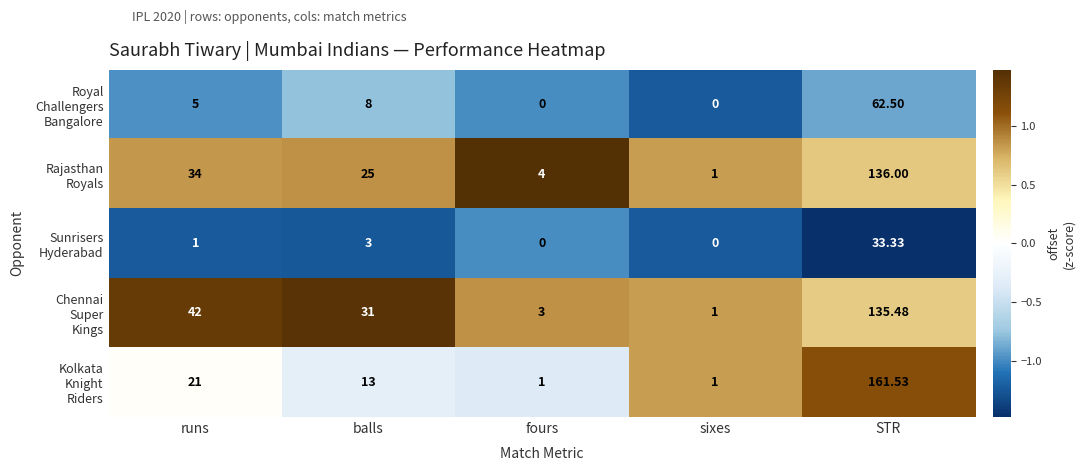

At which category is the sum across all series the highest?

STR